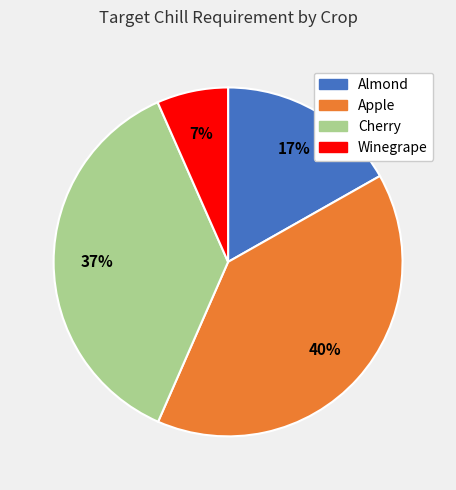

What is the largest slice in the pie chart?

Apple